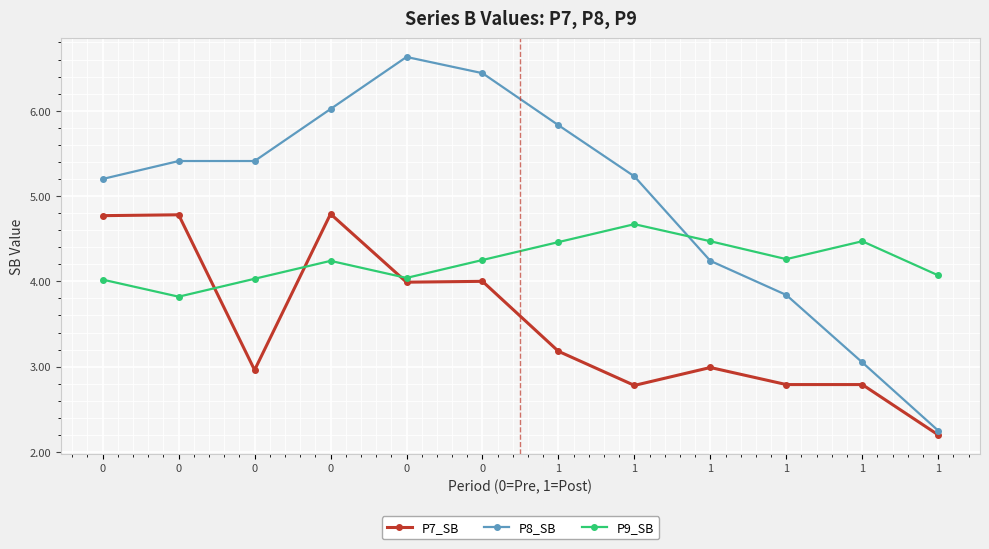

Is this an area chart (filled region under the line)?

No